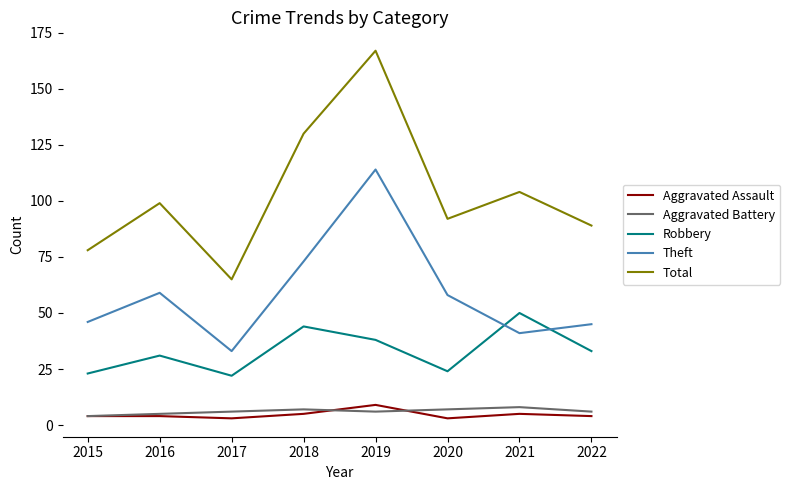

What is the highest value of the Aggravated Battery series?

8